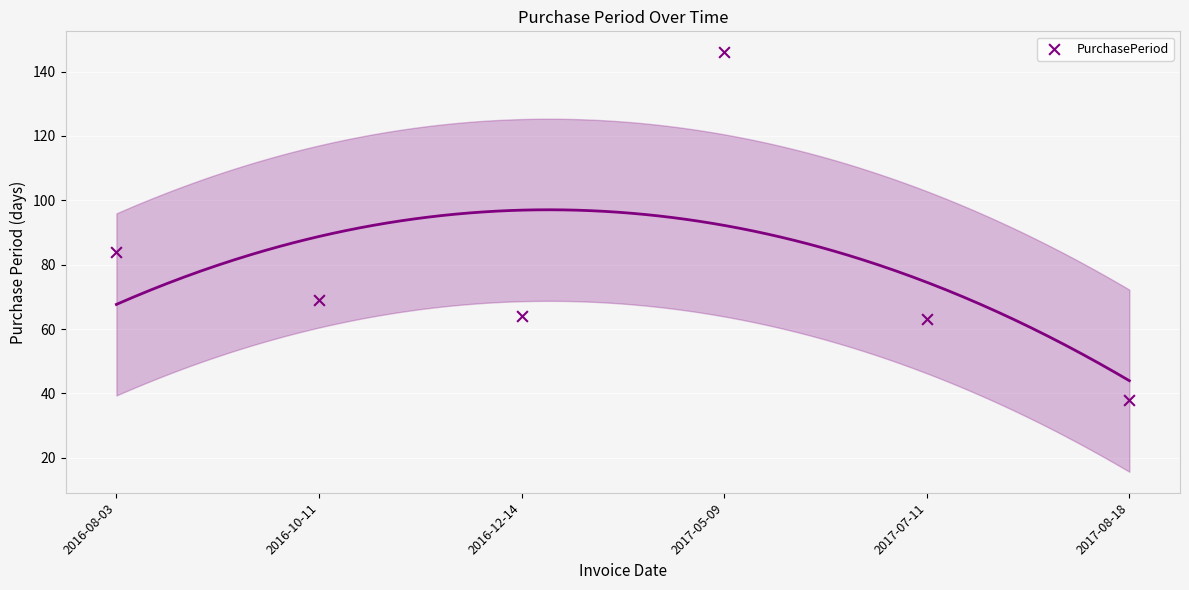

What is the range of Y values (max minus min)?

108